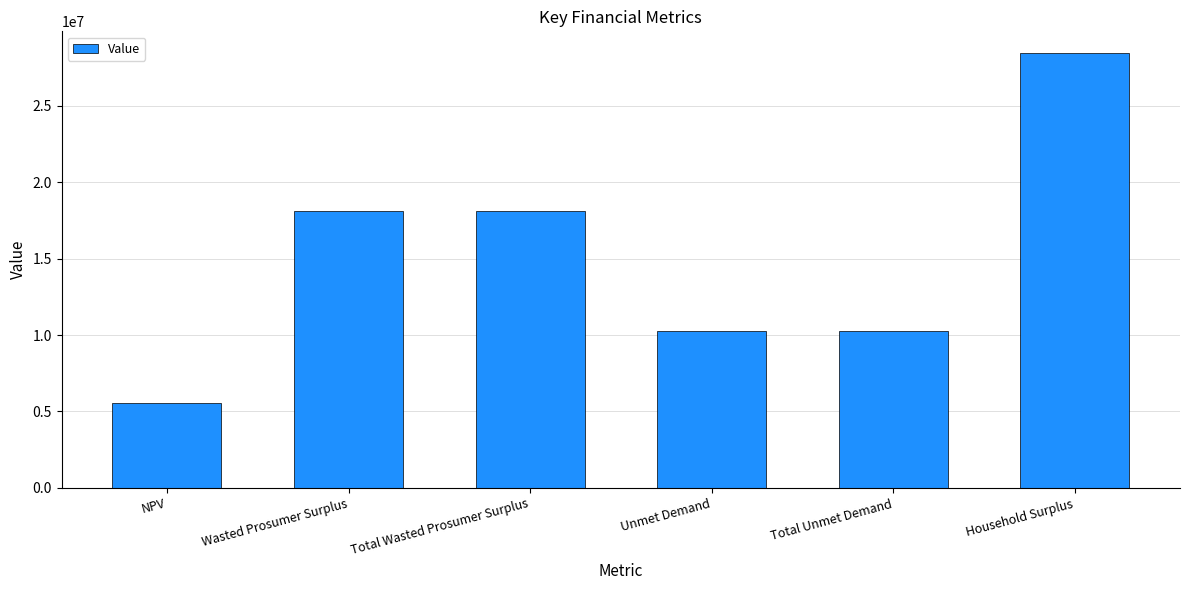

Reading left to right, list all the values displayed in this chart.

NPV=5584103.3	Wasted Prosumer Surplus=18093321.8	Total Wasted Prosumer Surplus=18093321.8	Unmet Demand=10285071.6	Total Unmet Demand=10285071.6	Household Surplus=28463360.1